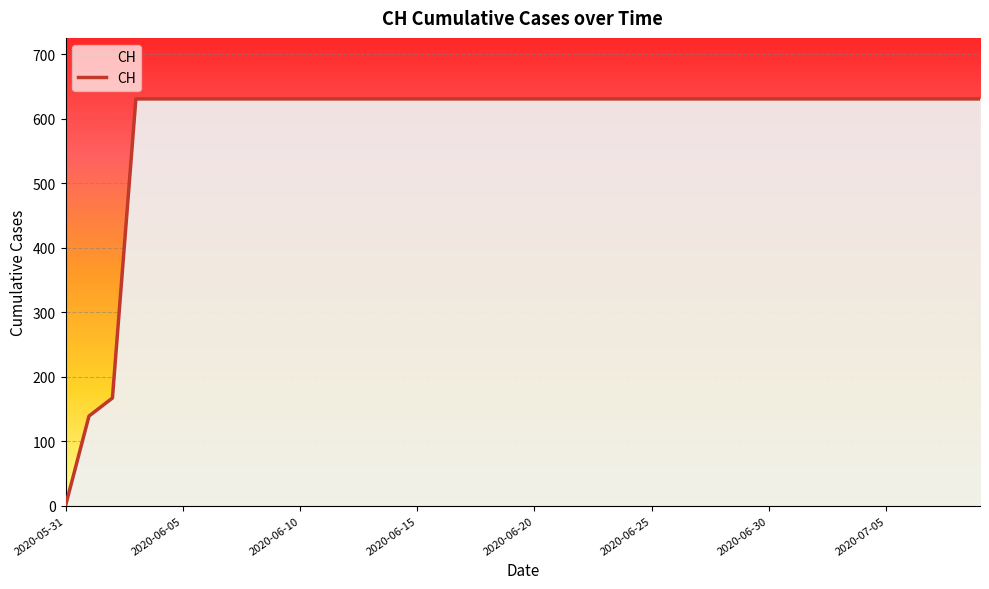

What is the difference between the maximum and minimum values?

631